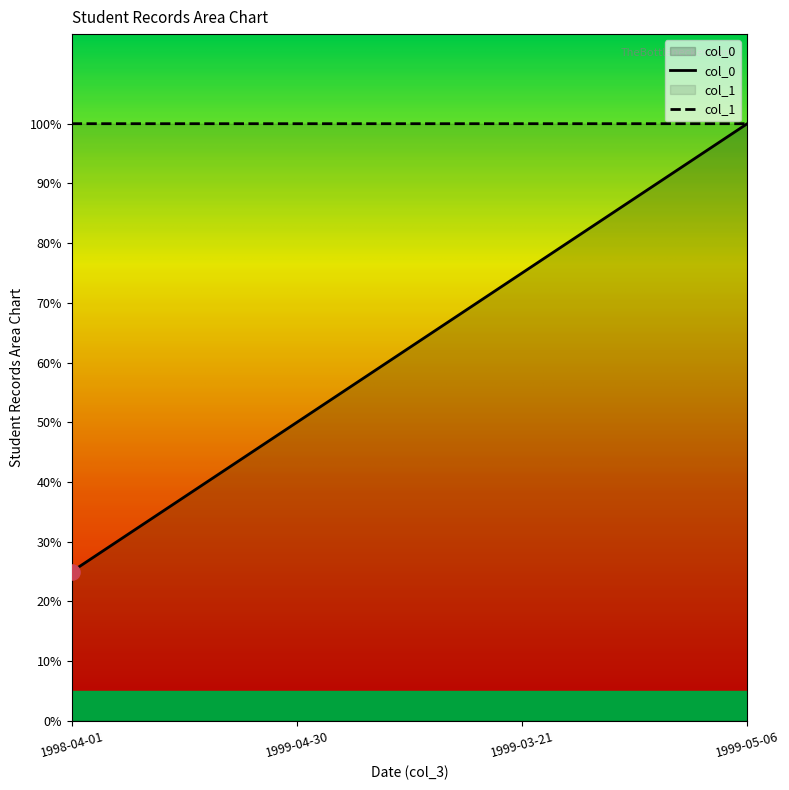

What is the total value across all series at 1999-05-06?

200.0